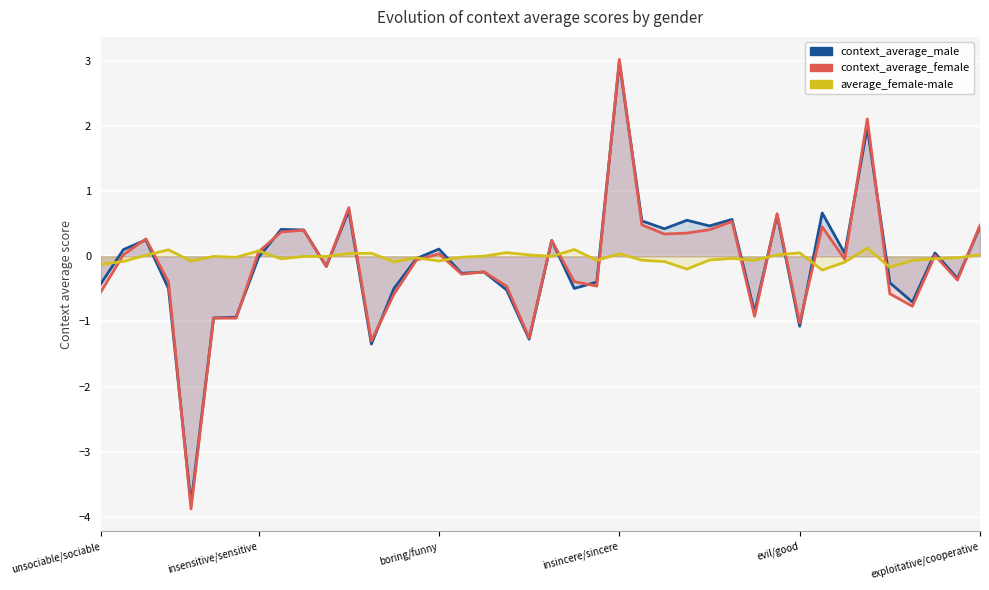

What is the label of the 22nd point from the left?

21